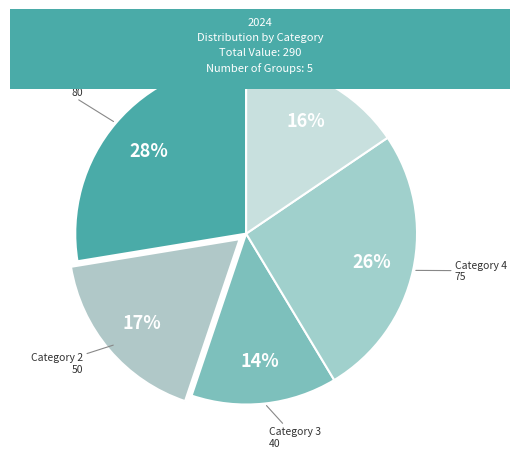

Count the number of slices in the pie.

5